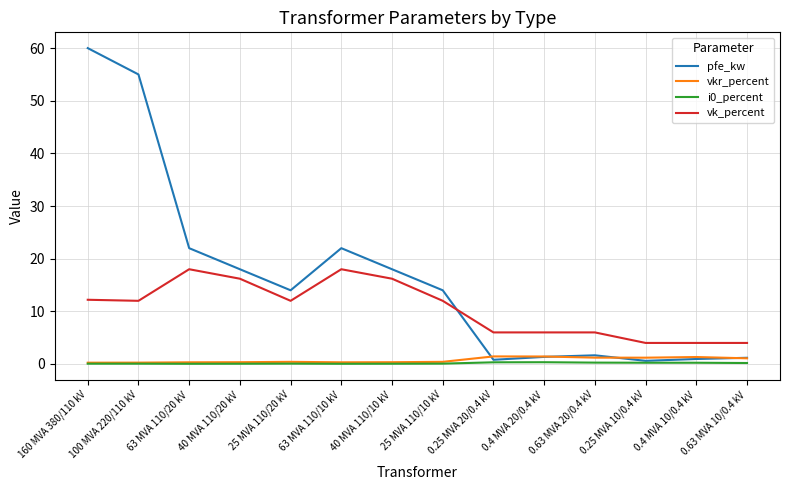

Is this an area chart (filled region under the line)?

No